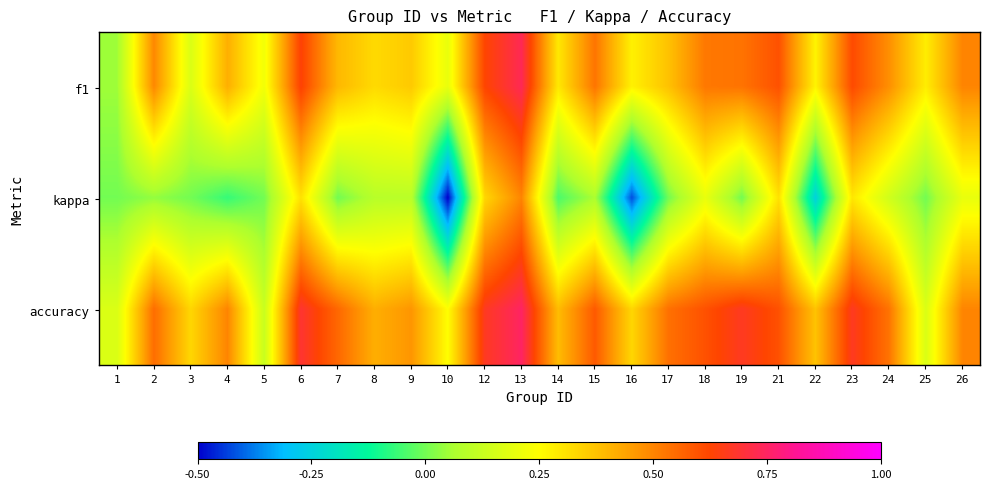

Between 14 and 21, which series saw the biggest shift?

kappa